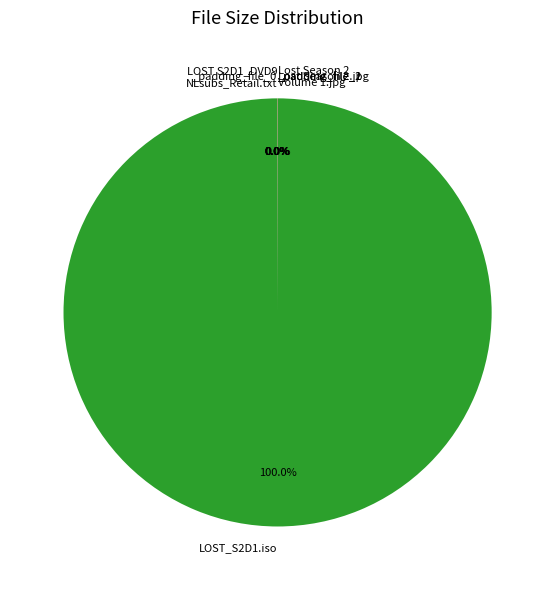

Is there a majority slice in this chart?

Yes